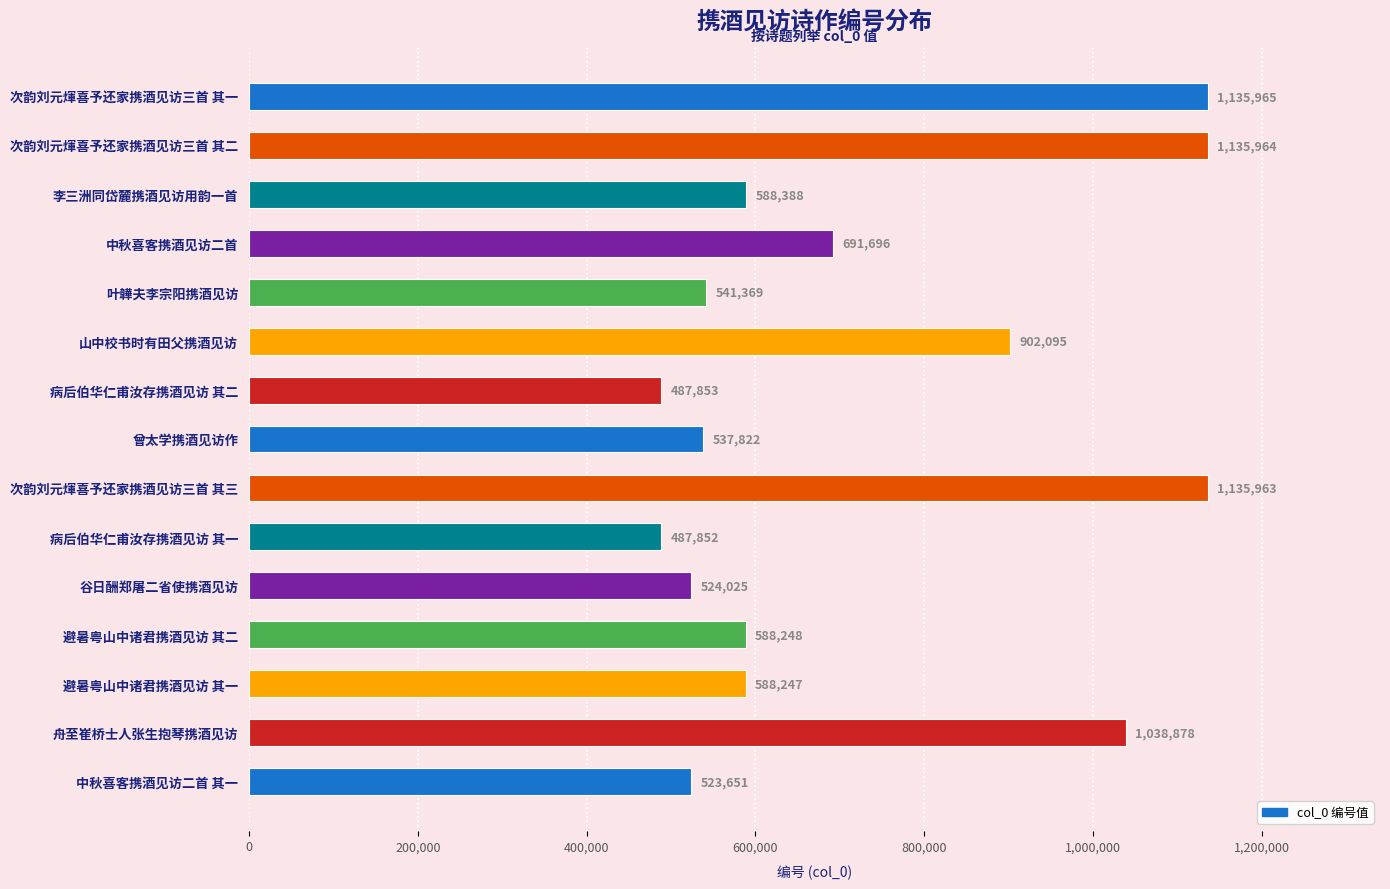

Which category has the lowest value across all series?

病后伯华仁甫汝存携酒见访 其一